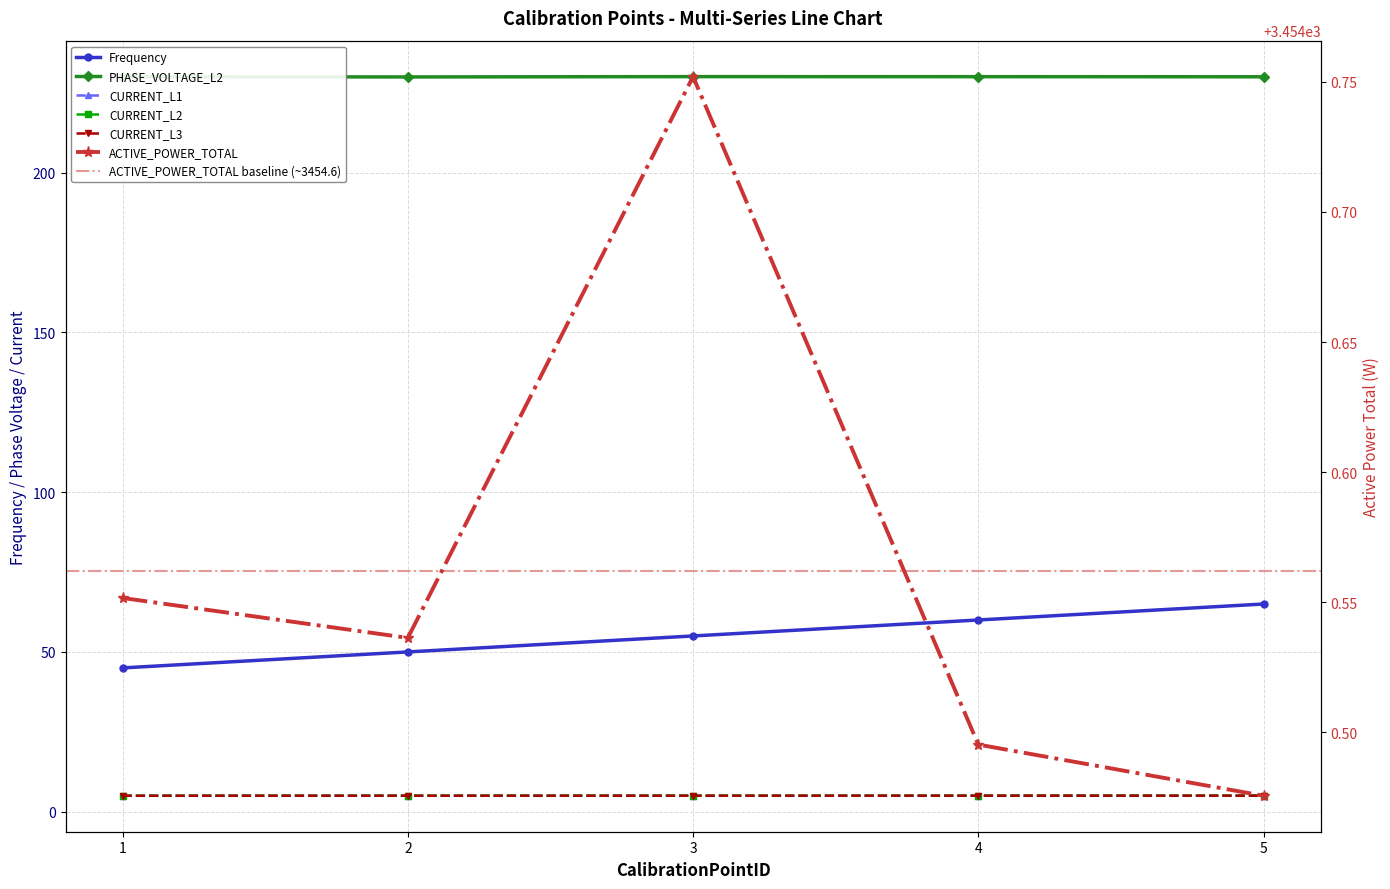

What is the value of the Frequency point at the 5th from the left?

65.0